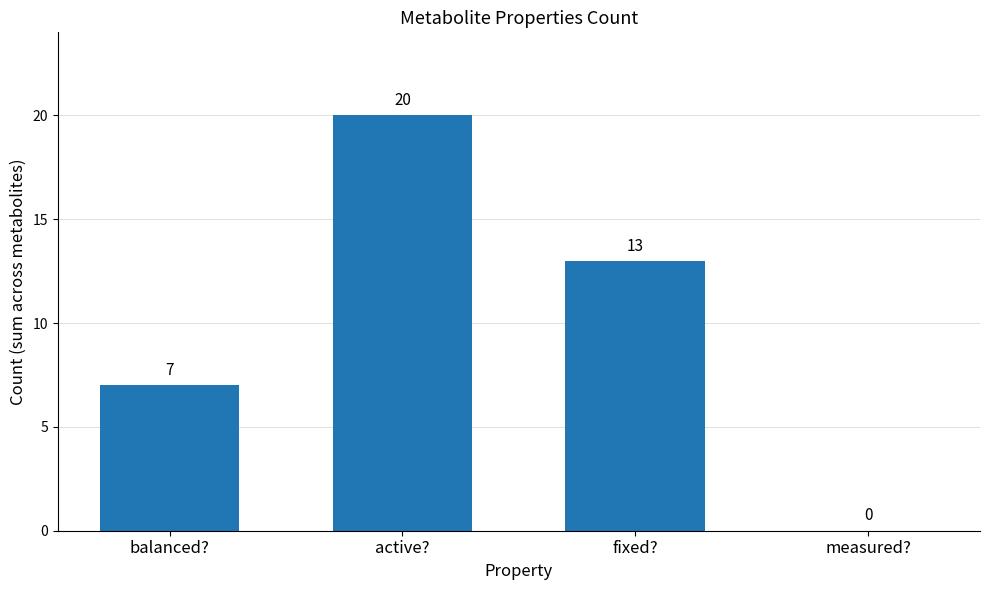

What is the change in value from active? to measured??

-20